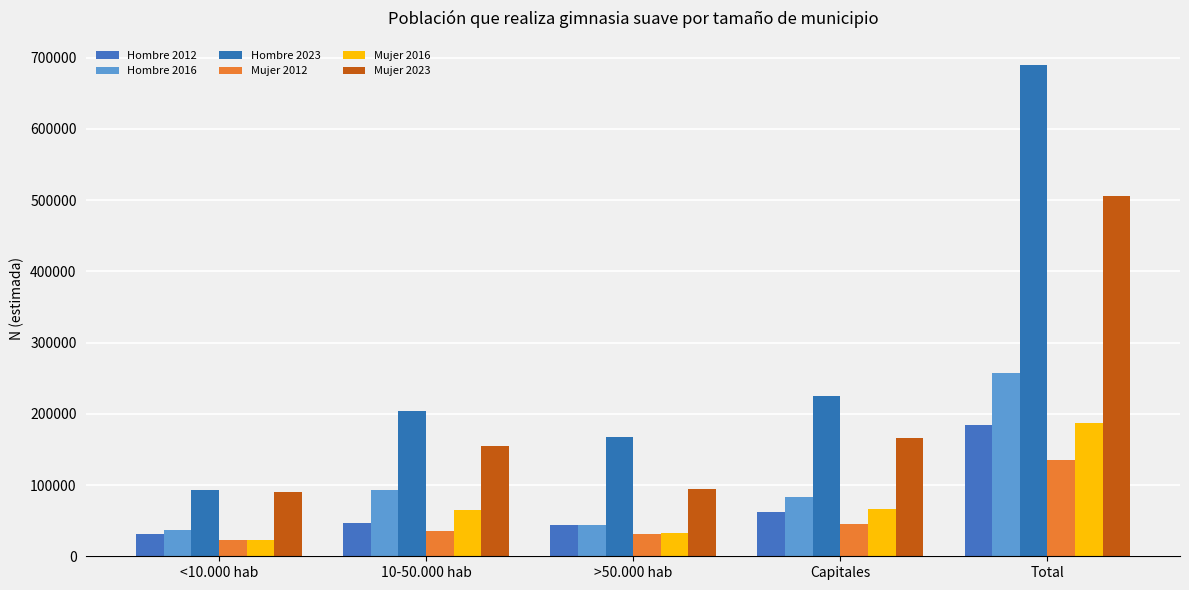

Between Total and <10.000 hab, which is larger?

Total